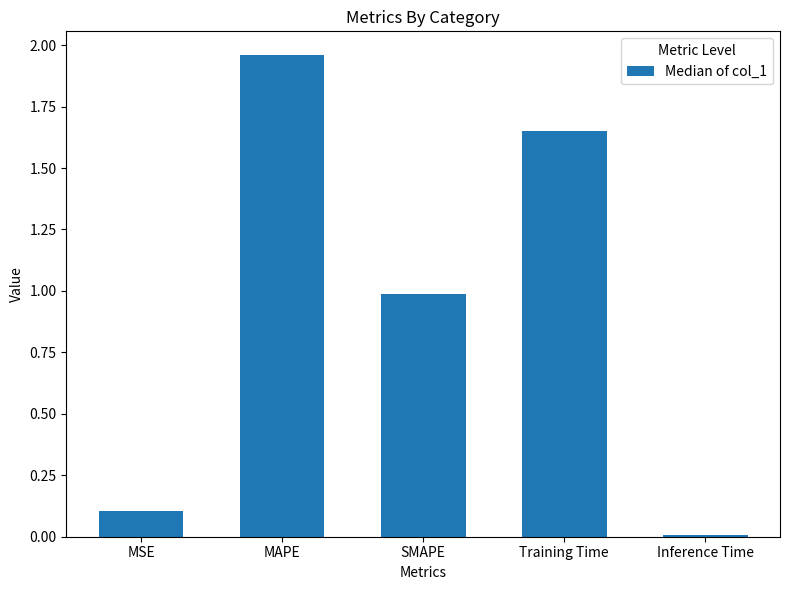

True or false: the data shows 1.0 at SMAPE.

True